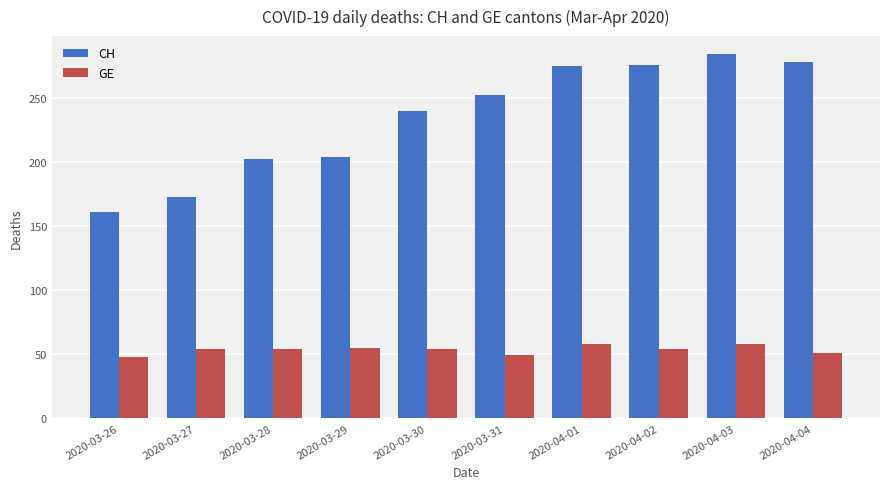

Is it true that GE equals 51 at 2020-04-04?

True